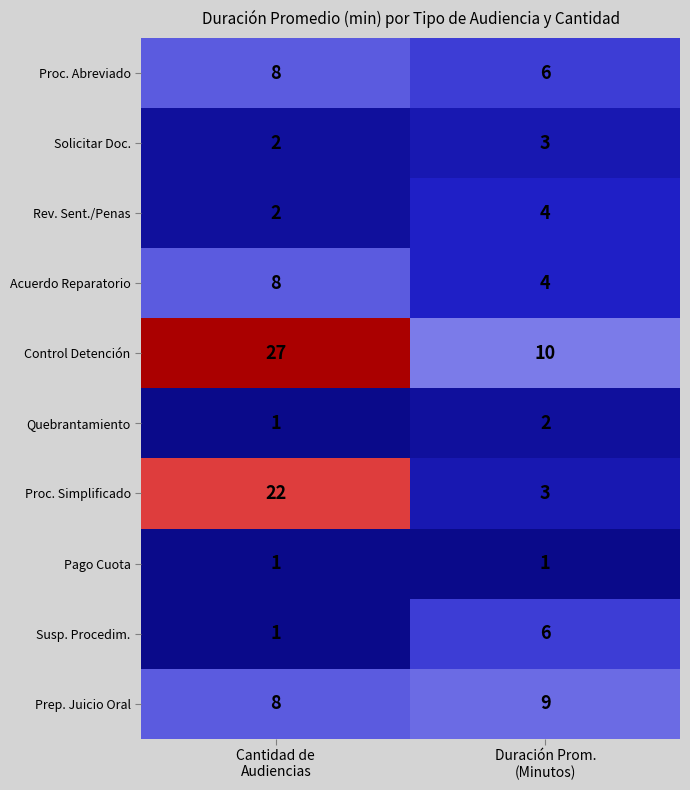

What is the difference between the maximum and minimum values in the Proc. Simplificado series?

19